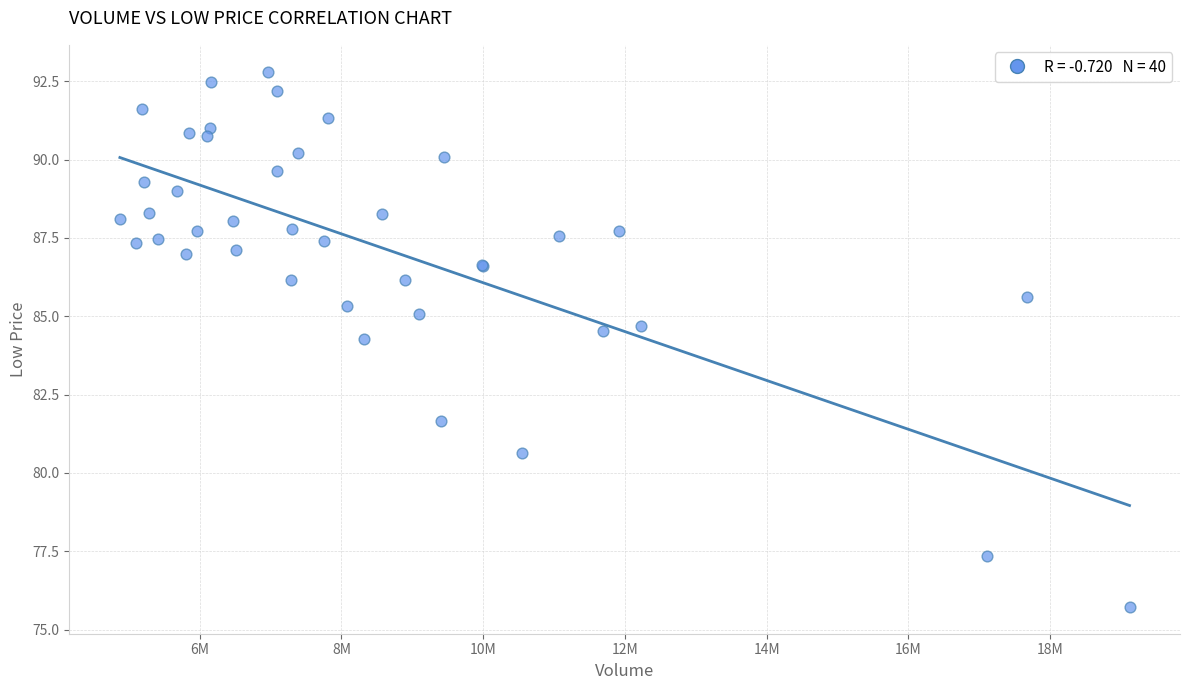

What Y value in the scatter plot is closest to 84?

84.3